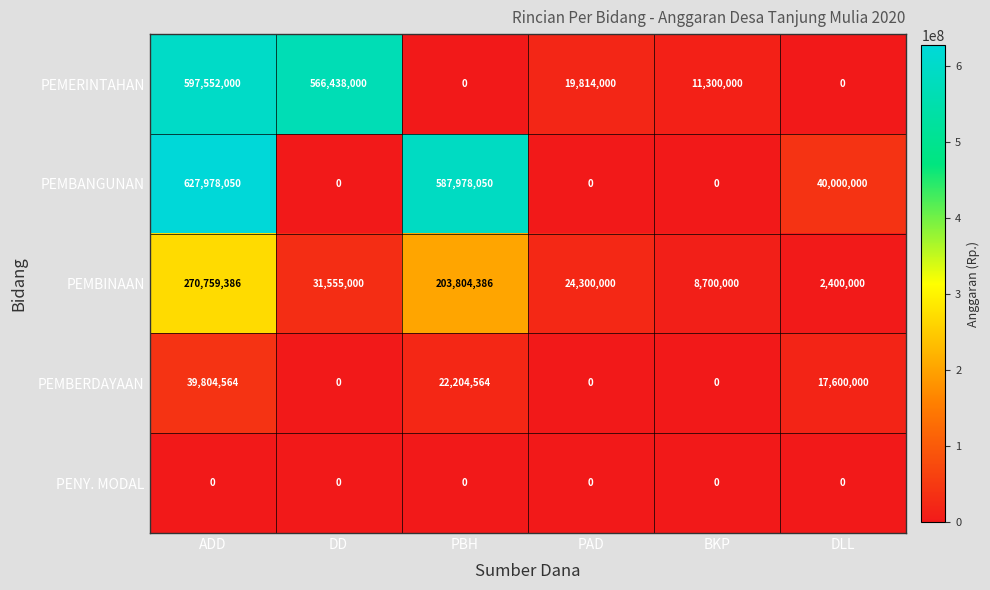

What is the lowest value of the PEMBINAAN series?

2400000